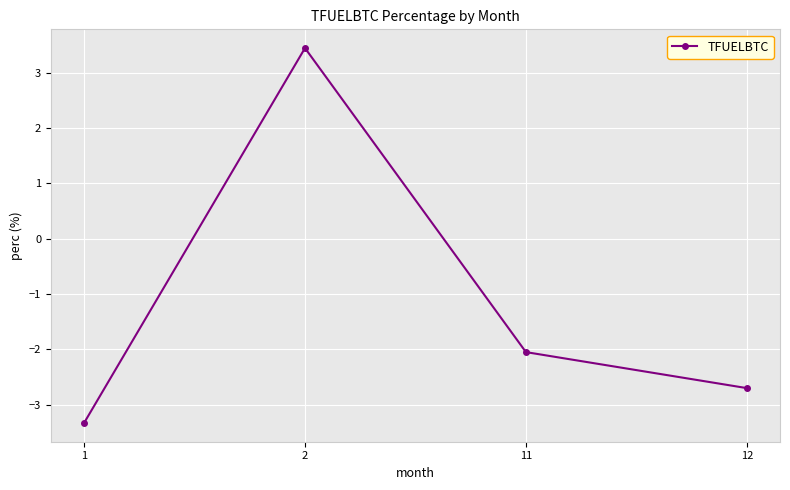

Reading left to right, what are all the values shown in this chart?

1=-3.3	2=3.4	11=-2.1	12=-2.7